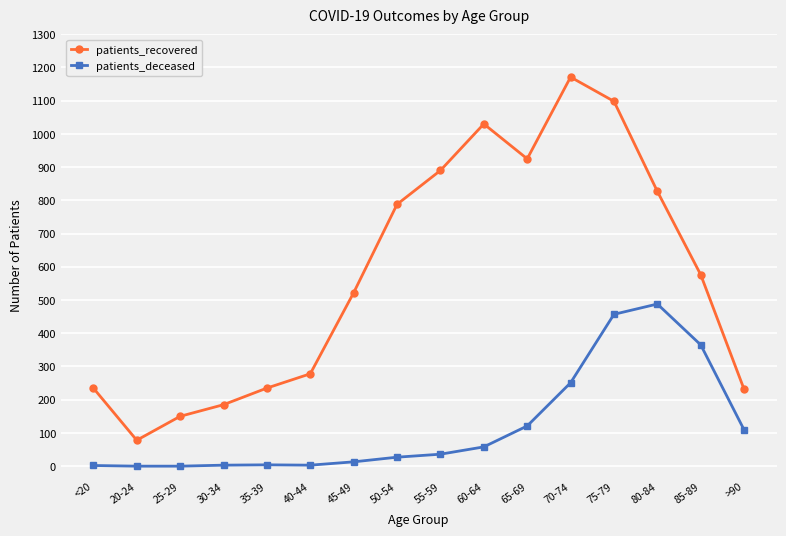

Does the chart display data point markers on the line(s)?

Yes